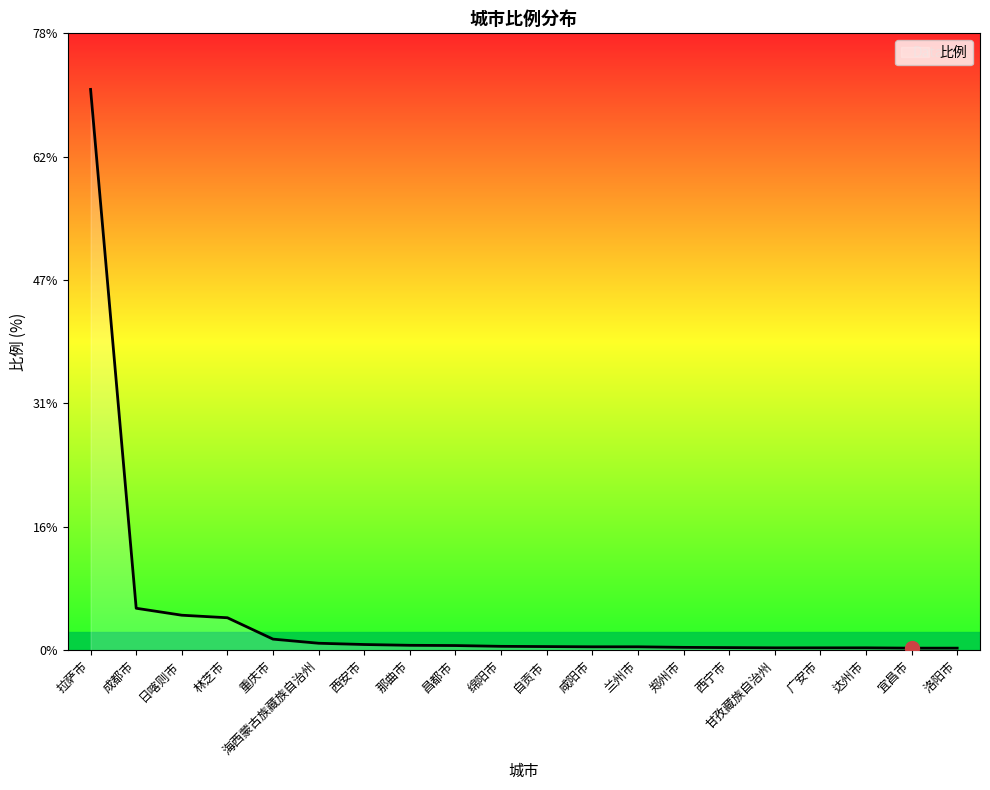

What position from the right is 拉萨市?

20